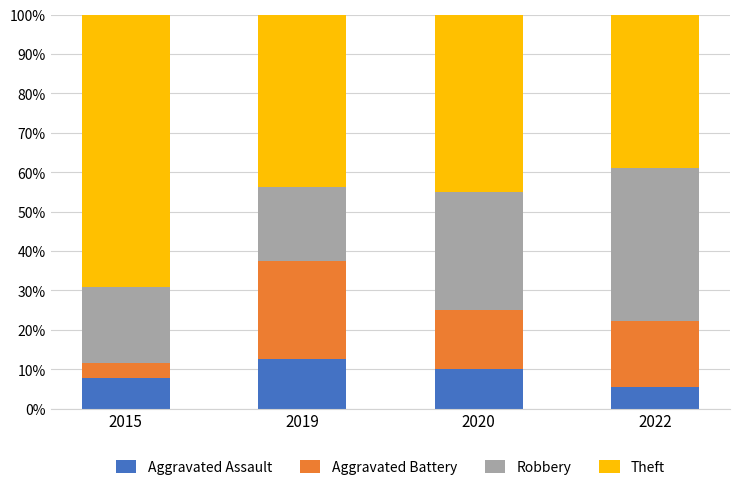

What is the difference between the second highest and minimum values in the Aggravated Assault series?

4.4